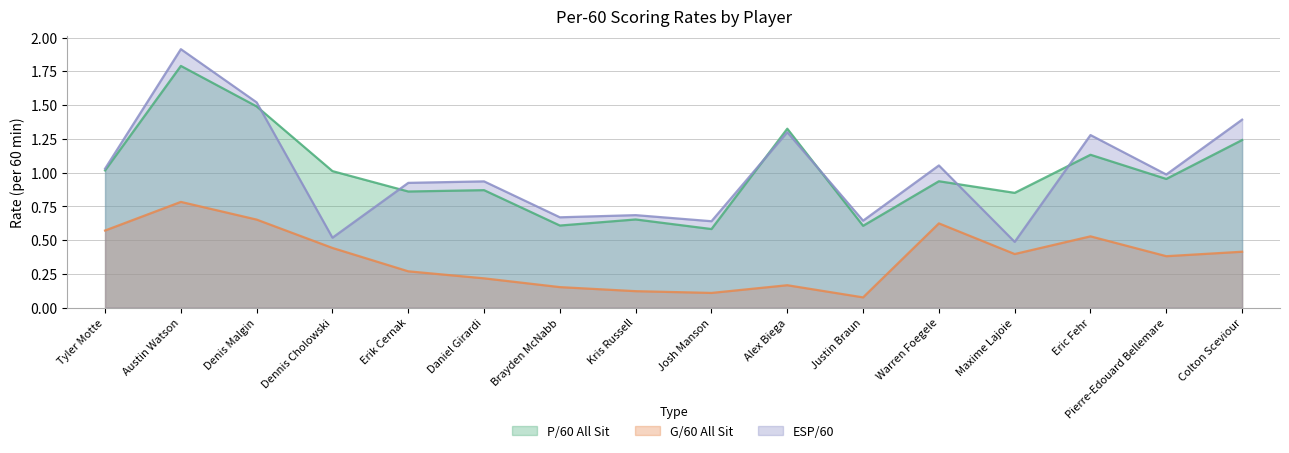

What is the difference between the maximum and second lowest values in the ESP/60 series?

1.4